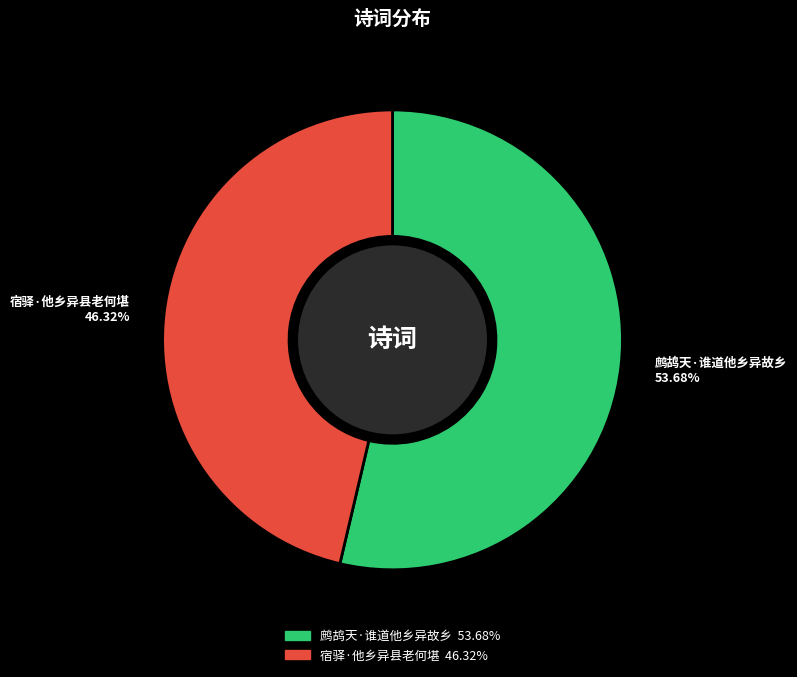

To the nearest percent, what is the difference between the largest and smallest slice percentages?

7%